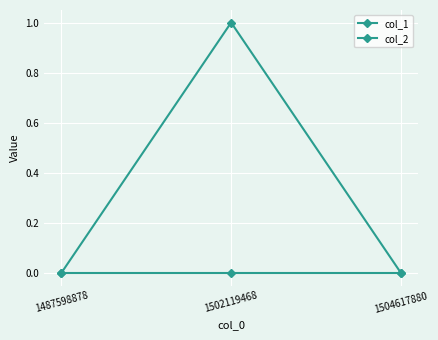

Does the chart display data point markers on the line(s)?

Yes